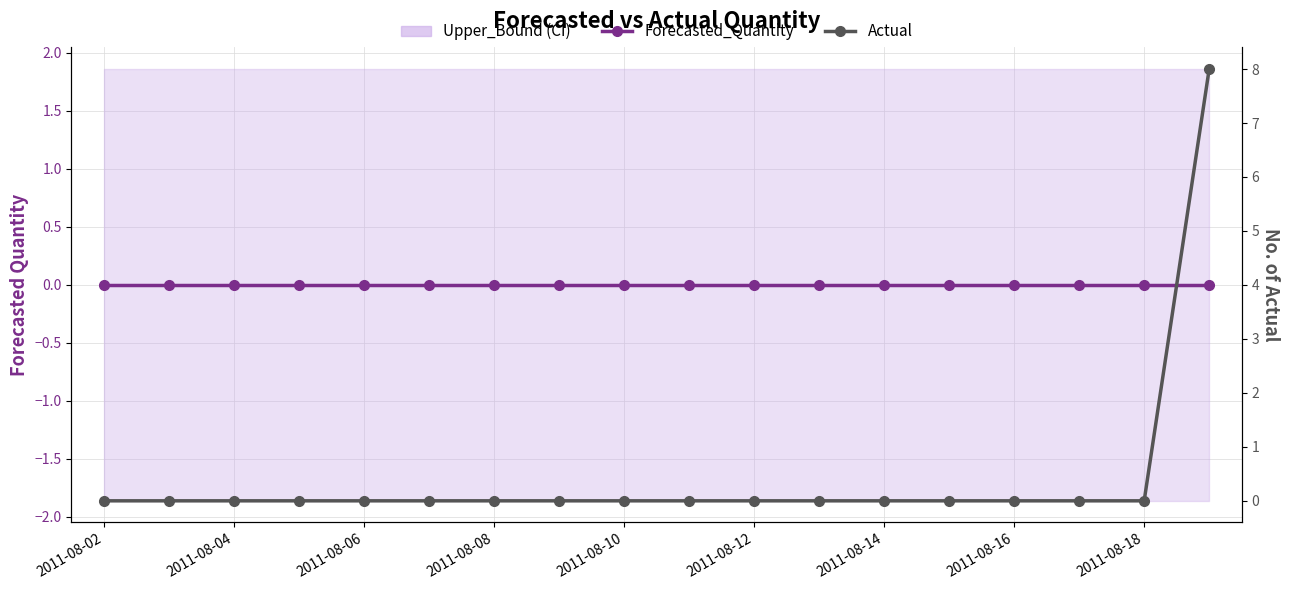

True or false: Forecasted_Quantity and Actual intersect in this chart.

False